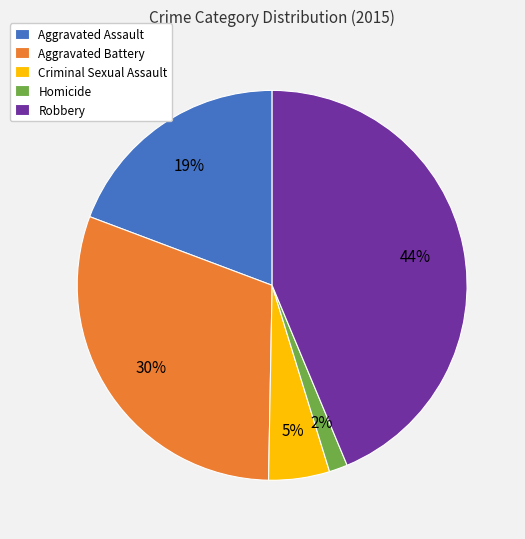

Which has a higher value, Aggravated Assault or Aggravated Battery?

Aggravated Battery